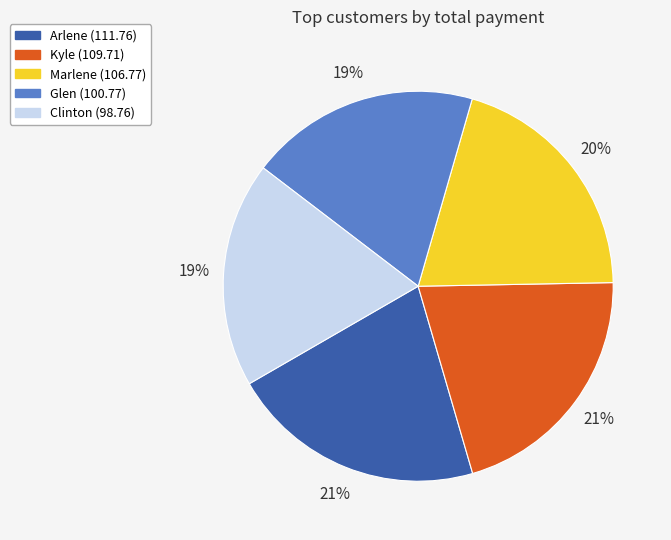

Which has a higher value, Glen or Kyle?

Kyle